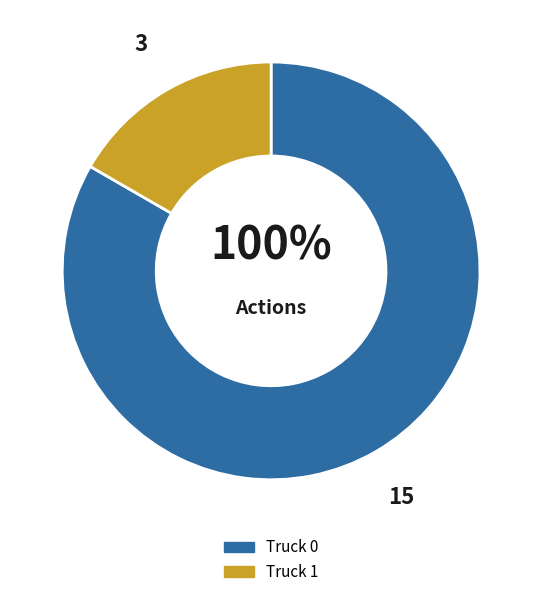

True or false: Truck 0 accounts for 83% of the total.

True